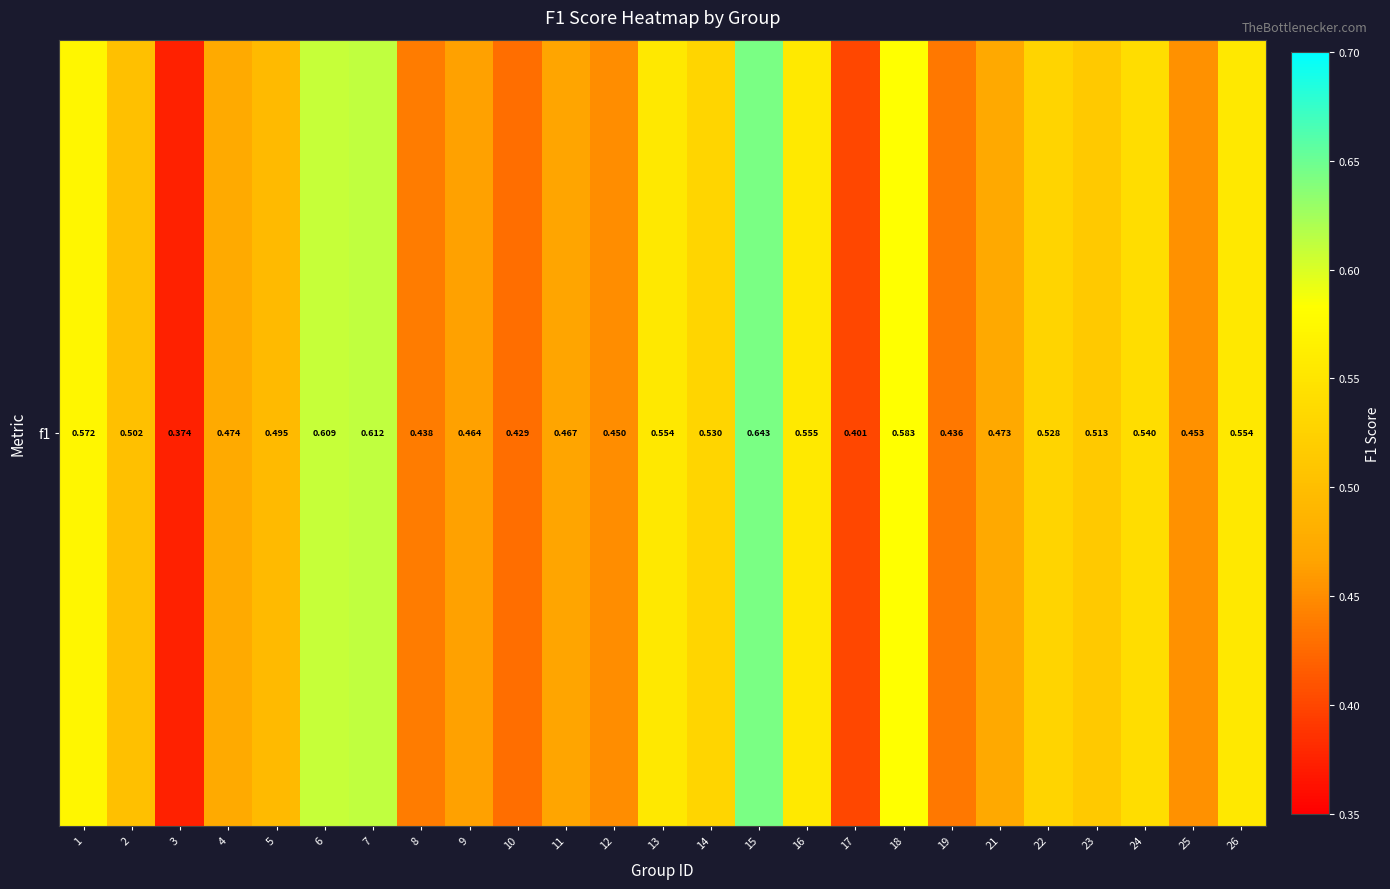

How many values are between 0 and 1?

25